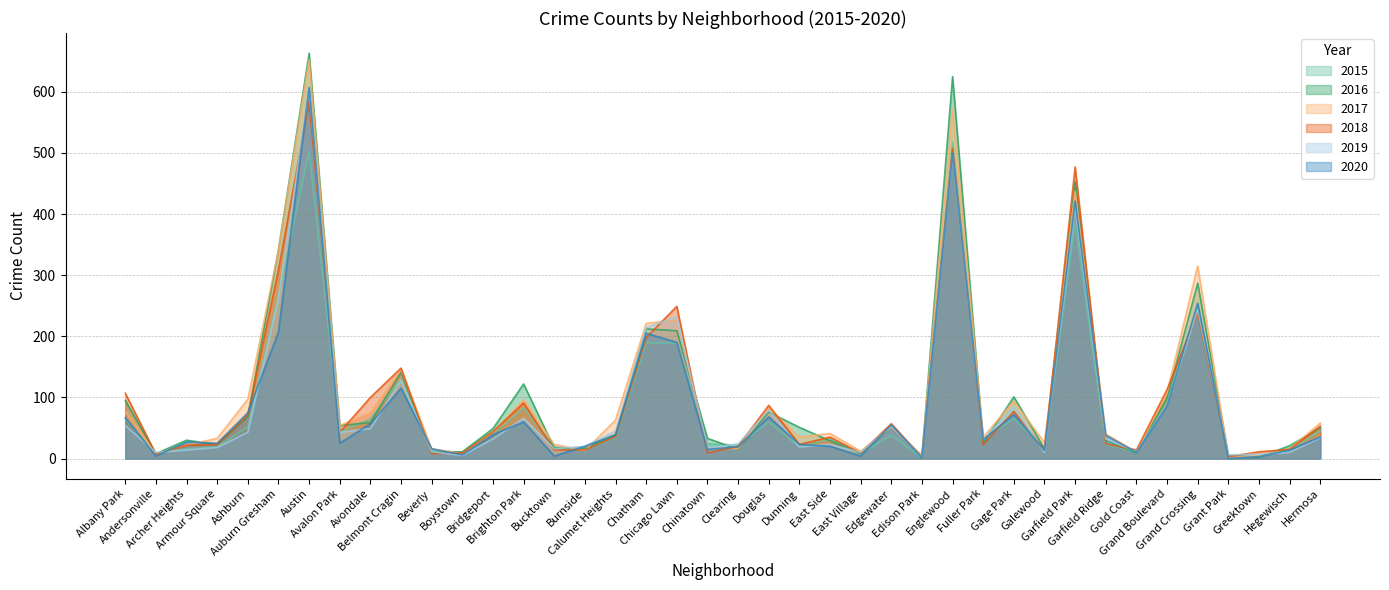

After their last crossing, which series has the higher values: 2020 or 2018?

2018